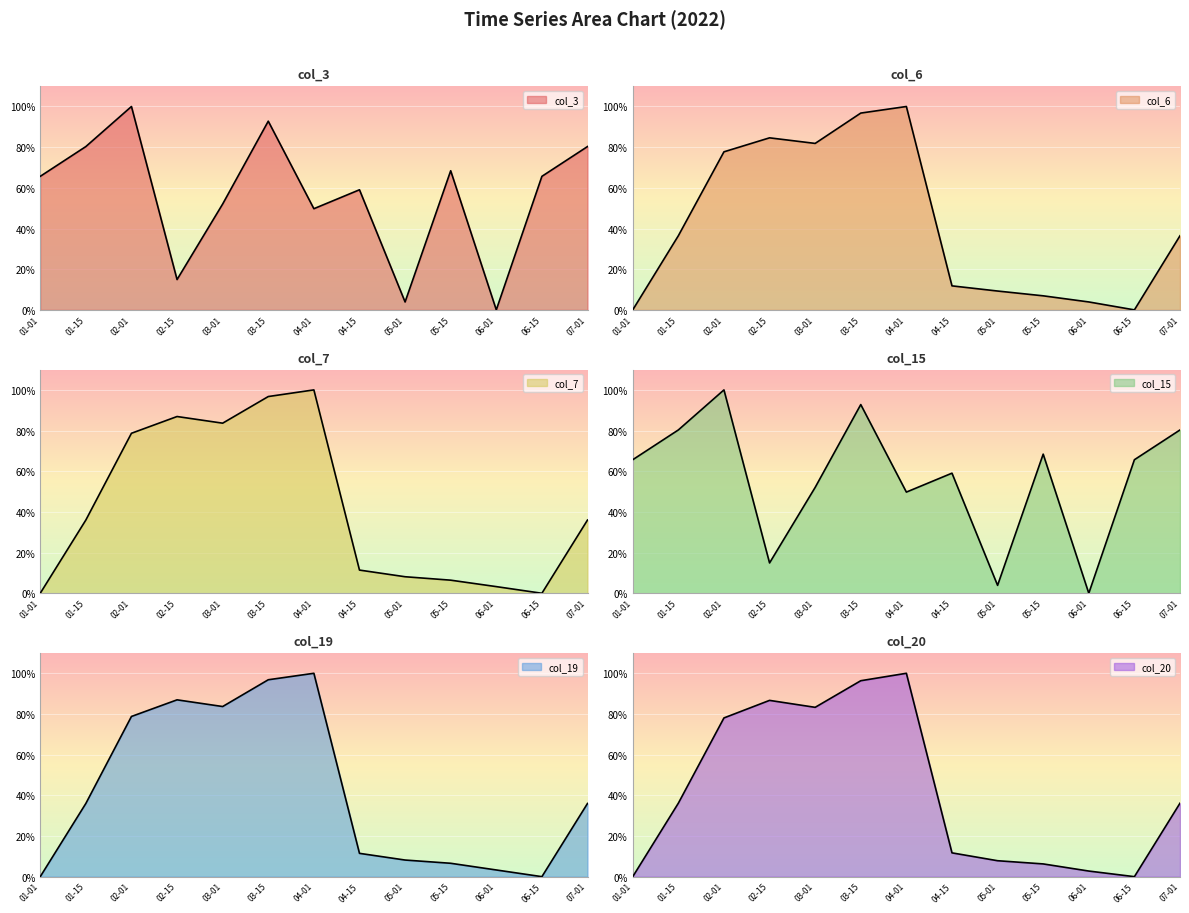

What is the approximate value of col_19 at 06-01?

3.3